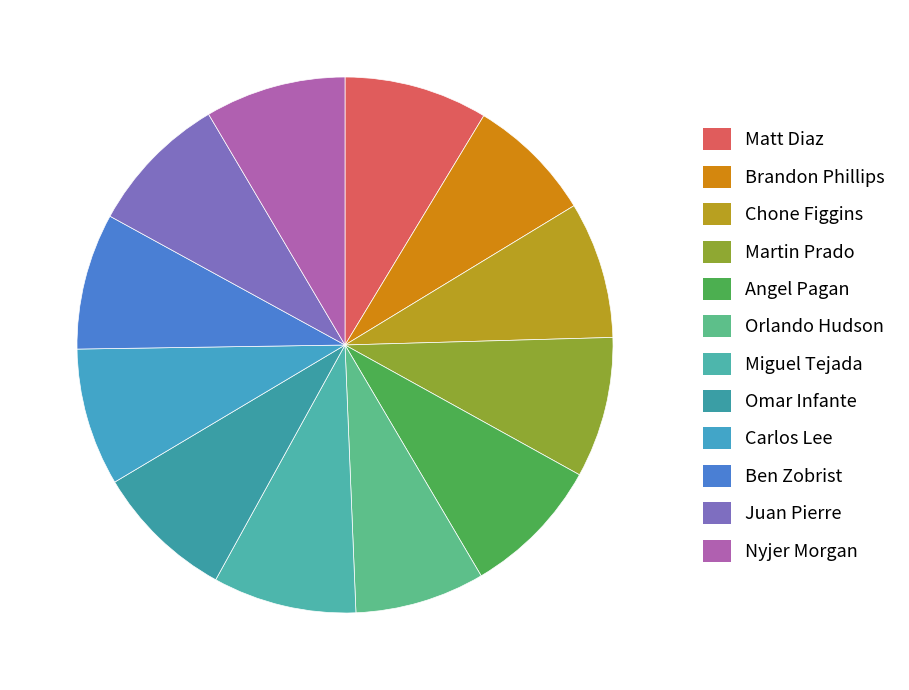

To the nearest percent, what is the difference between the Orlando Hudson and Omar Infante slice percentages?

1%